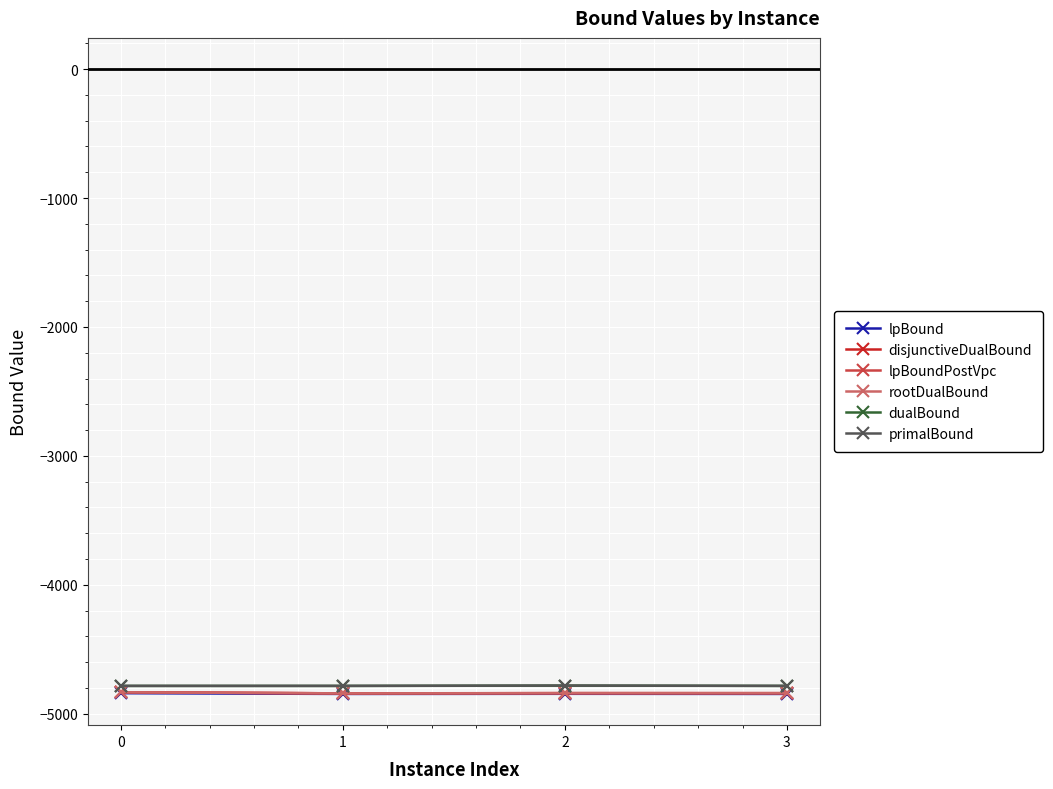

How many series are shown in this chart?

6